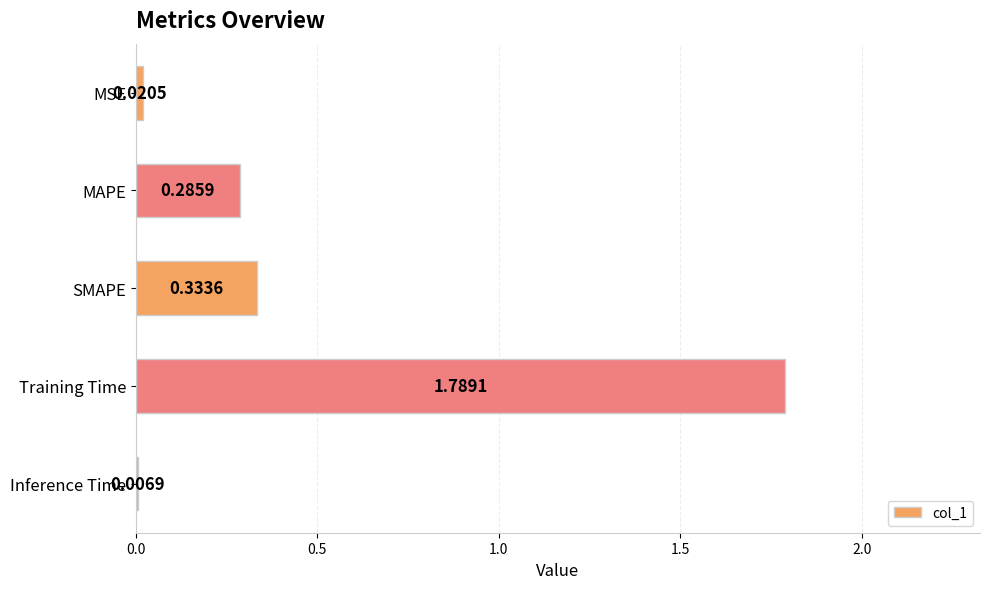

What is the average value?

0.5